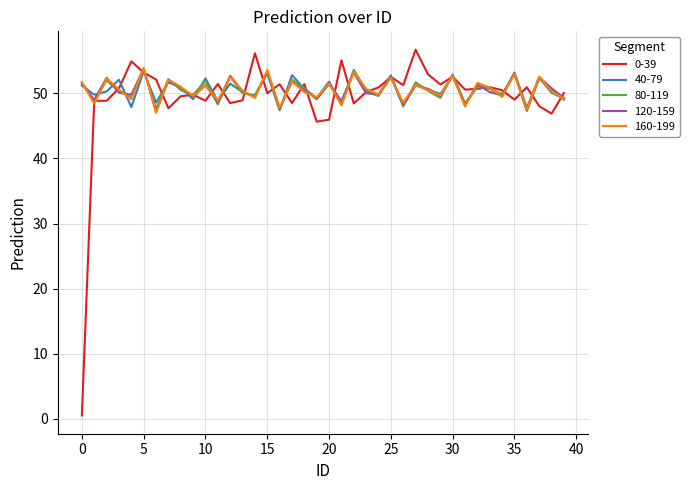

At how many categories does at least one series exceed 10?

40